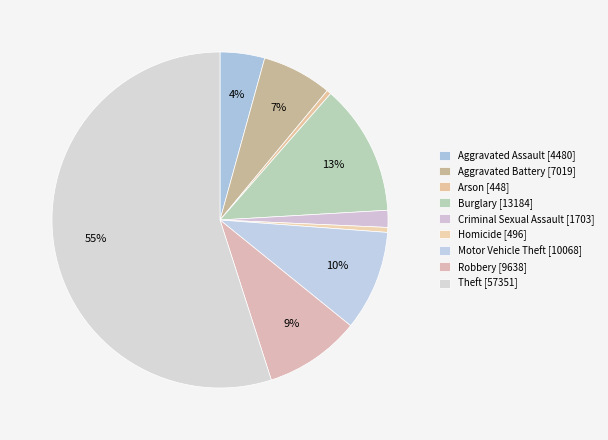

How many slices are in this pie chart?

9